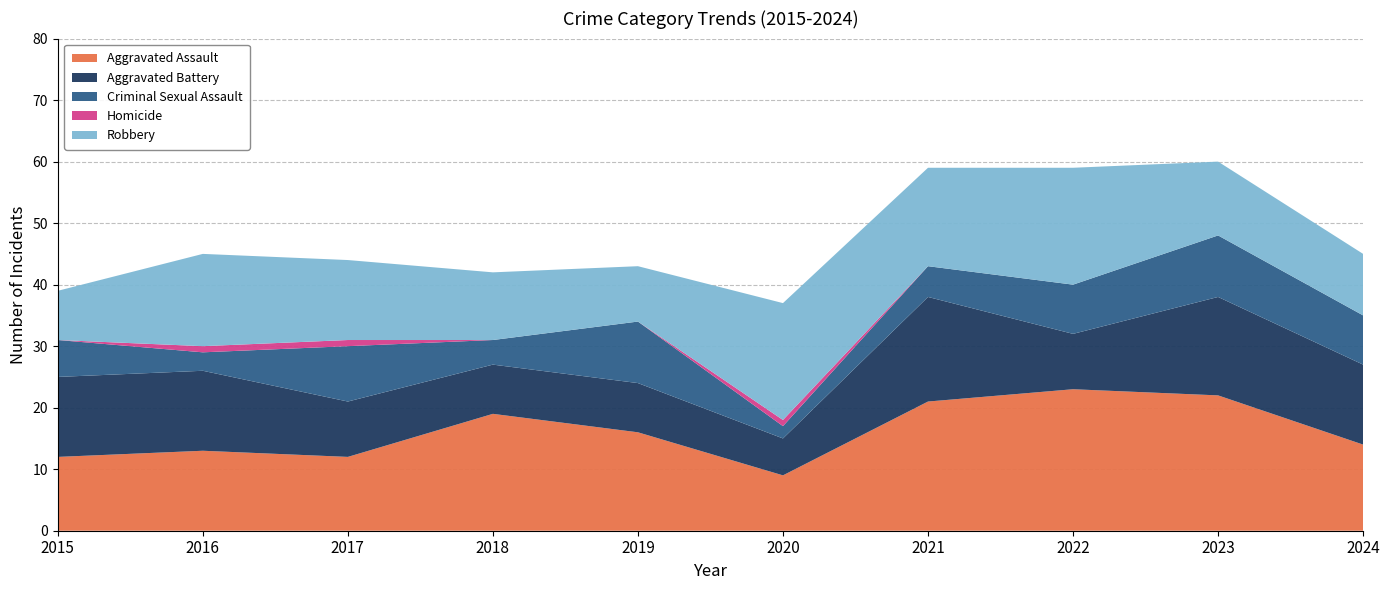

Reading left to right, list all the values displayed in this chart.

Aggravated Assault: 12	13	12	19	16	9	21	23	22	14
Aggravated Battery: 13	13	9	8	8	6	17	9	16	13
Criminal Sexual Assault: 6	3	9	4	10	2	5	8	10	8
Homicide: 0	1	1	0	0	1	0	0	0	0
Robbery: 8	15	13	11	9	19	16	19	12	10